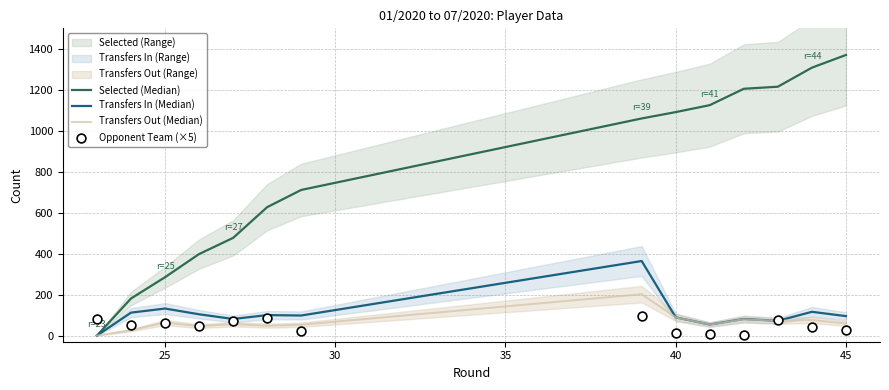

Is the value of Transfers In (Median) at 10 greater than the value of Transfers Out (Median) at 45?

Yes